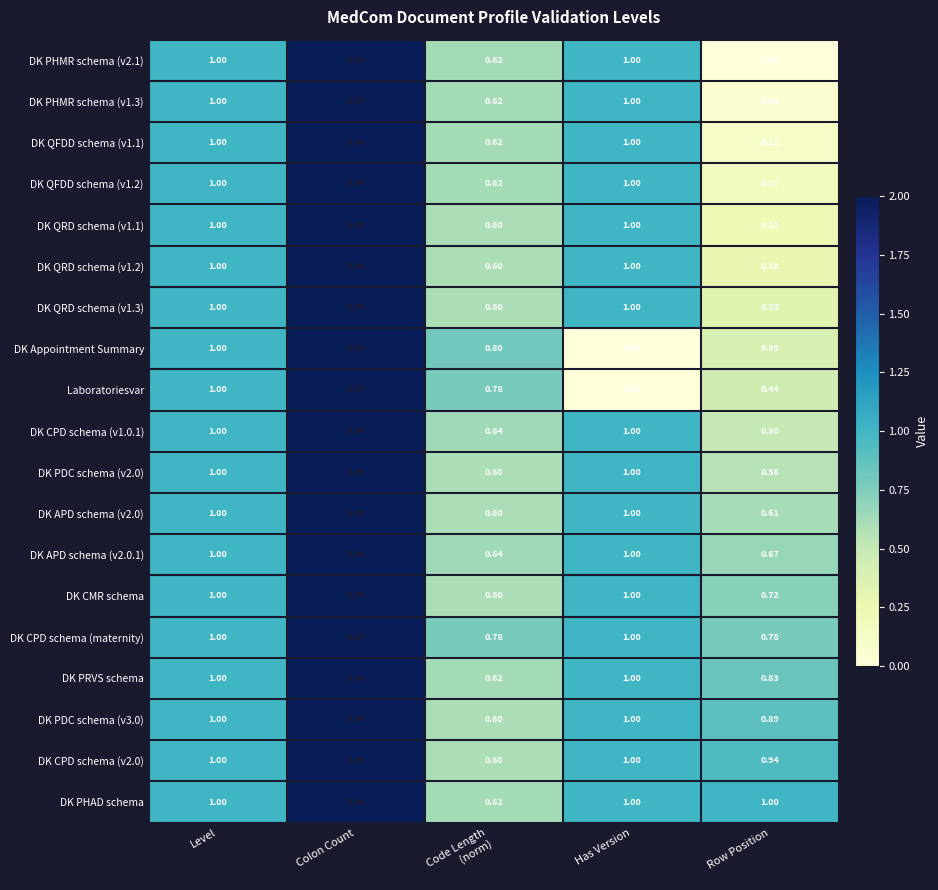

Which series has the largest range (max minus min)?

DK CPD schema (maternity)